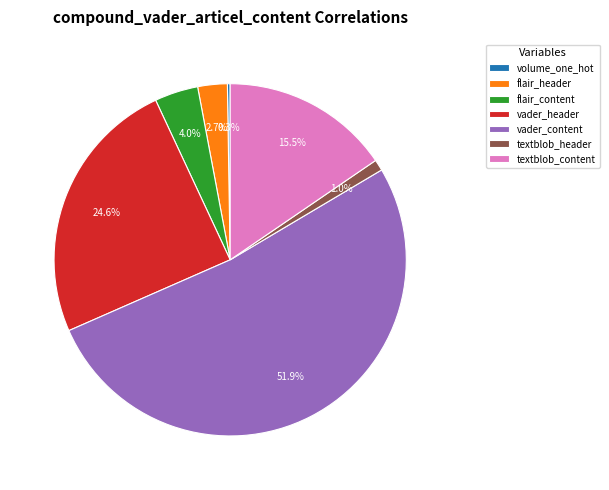

Is there any slice that represents more than half of the pie?

Yes